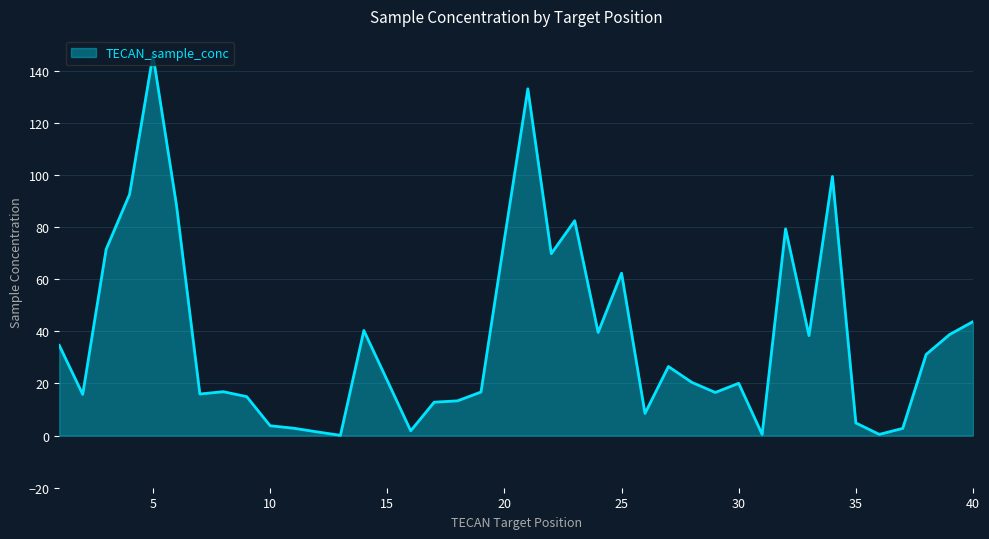

What is the maximum value shown in the chart?

146.0